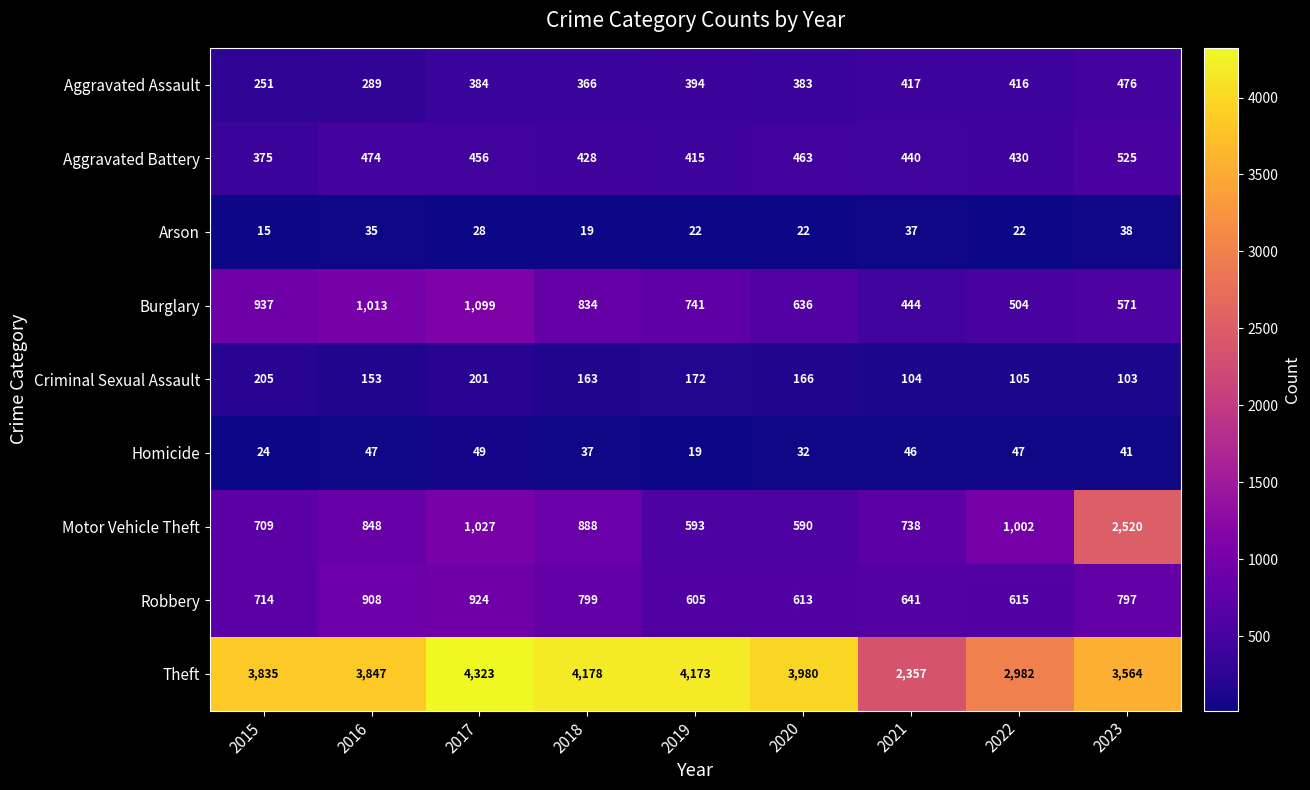

What is the average value of the Burglary series?

753